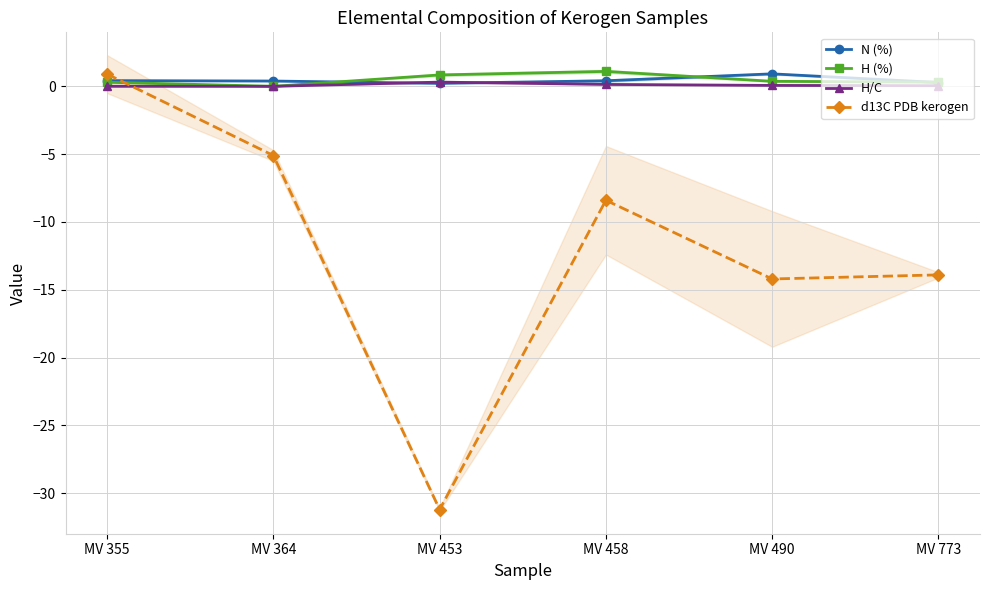

Rank the series at MV 355 from lowest to highest value.

H/C, H (%), N (%), d13C PDB kerogen